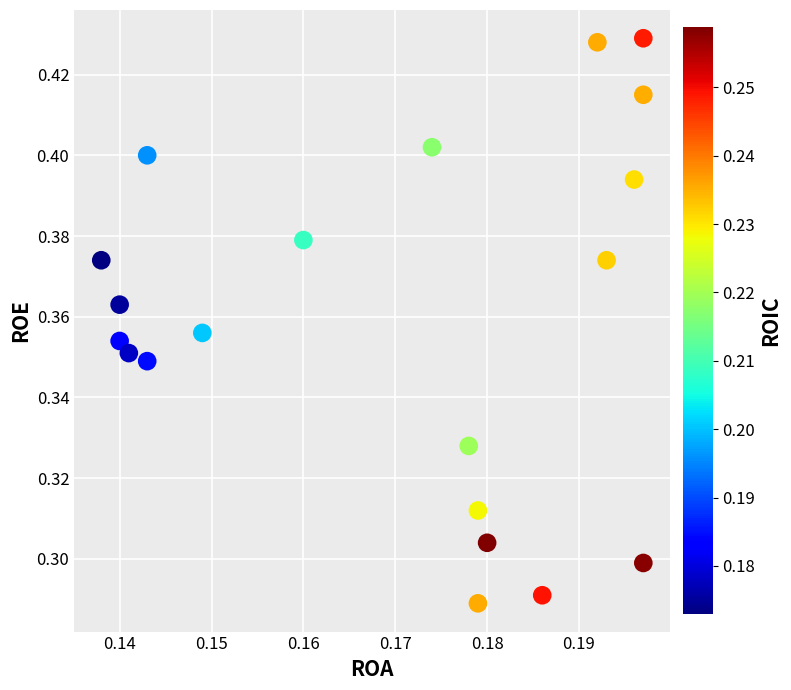

Count the number of points in this scatter plot.

20